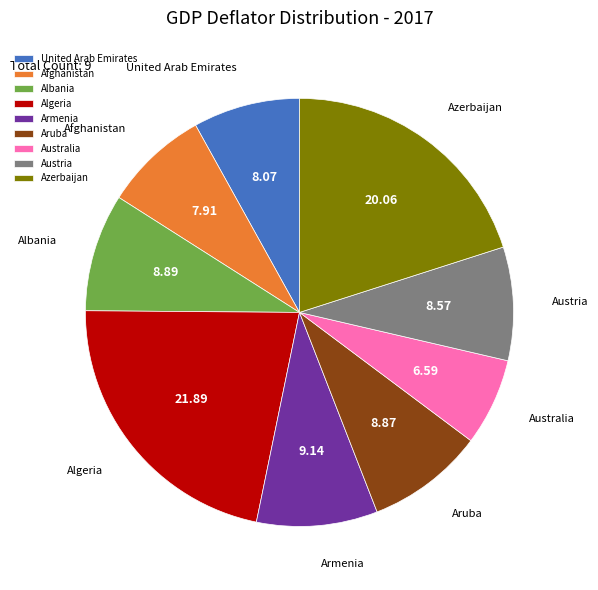

Do Afghanistan and Australia together represent more than half of the pie?

No